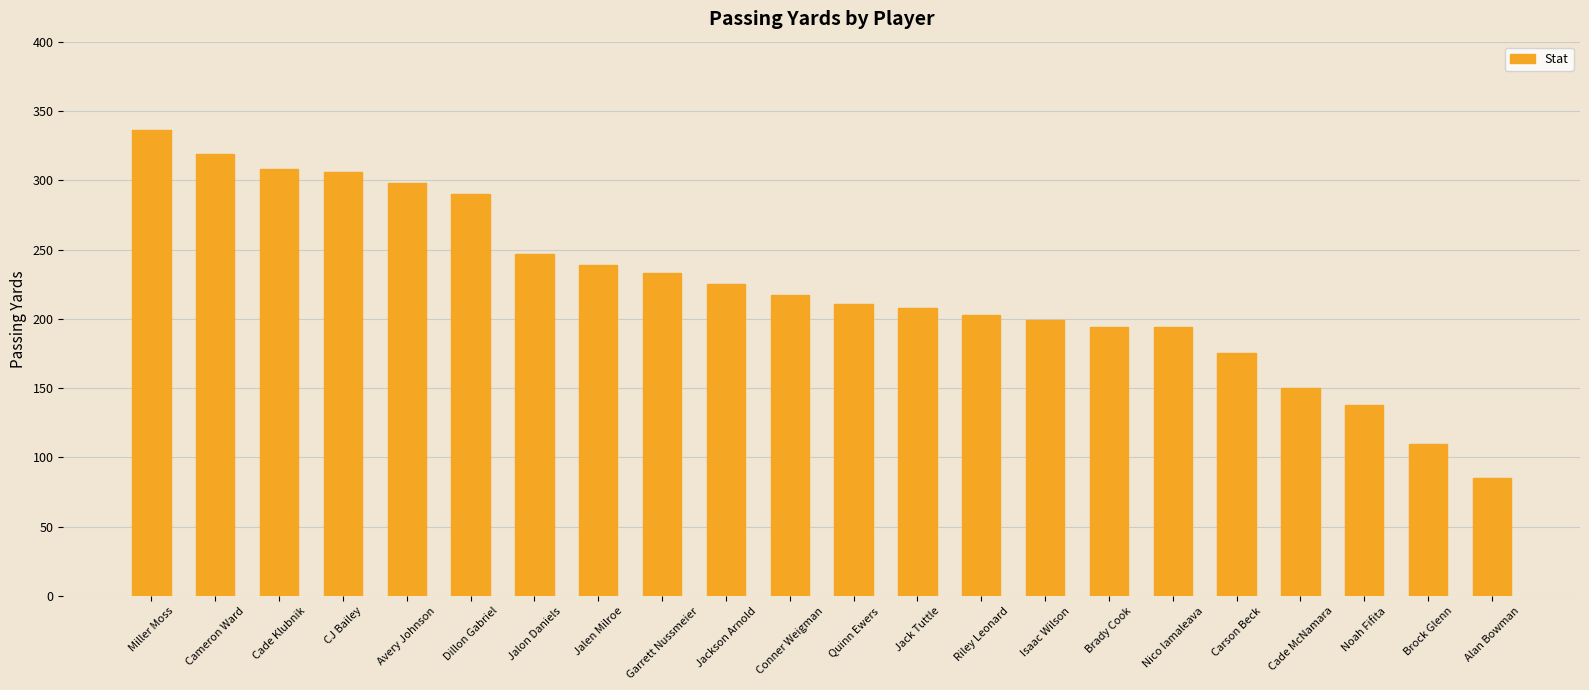

What value does the data have at Dillon Gabriel?

290